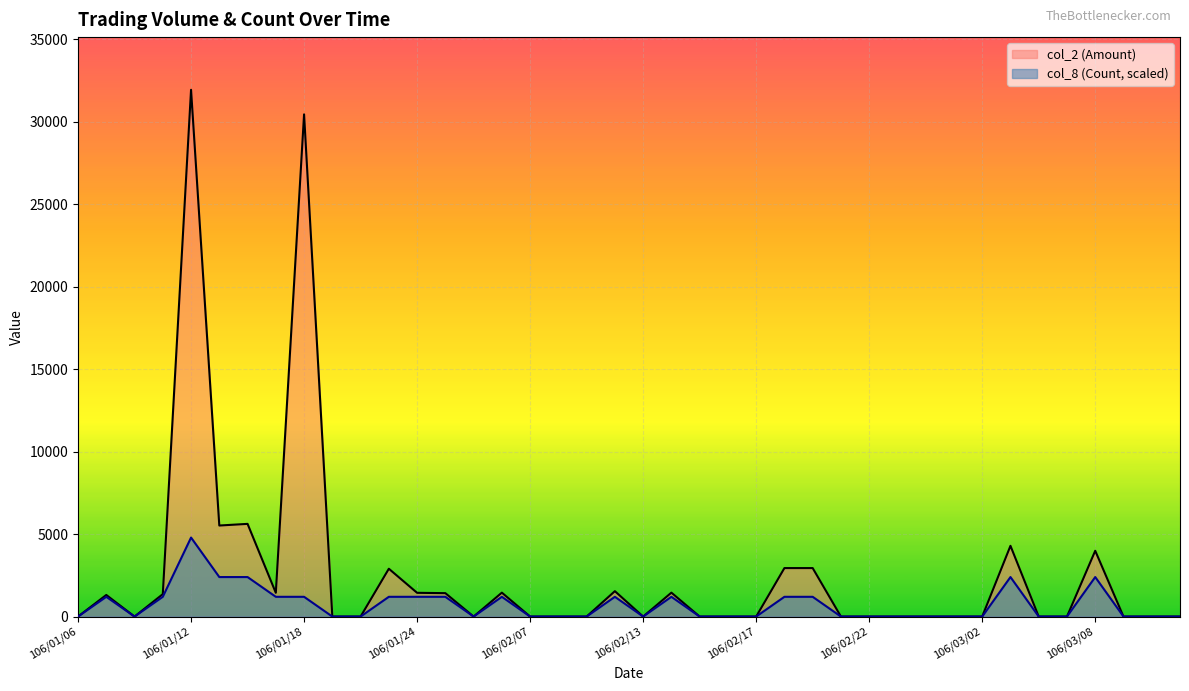

What are all the series names shown in the legend?

col_2 (Amount), col_8 (Count, scaled)